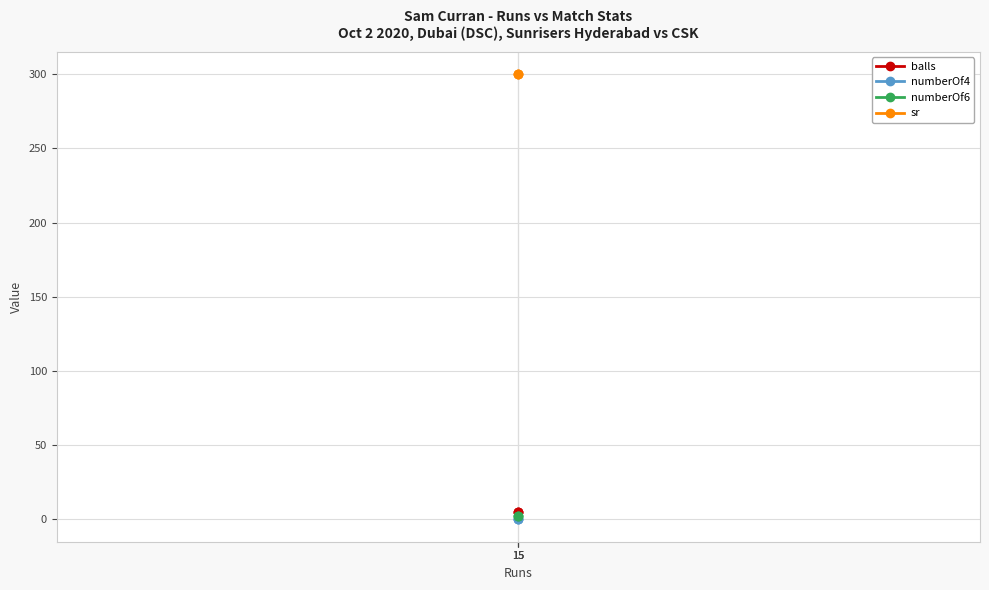

The value of numberOf6 at 15 is 2. True or false?

True